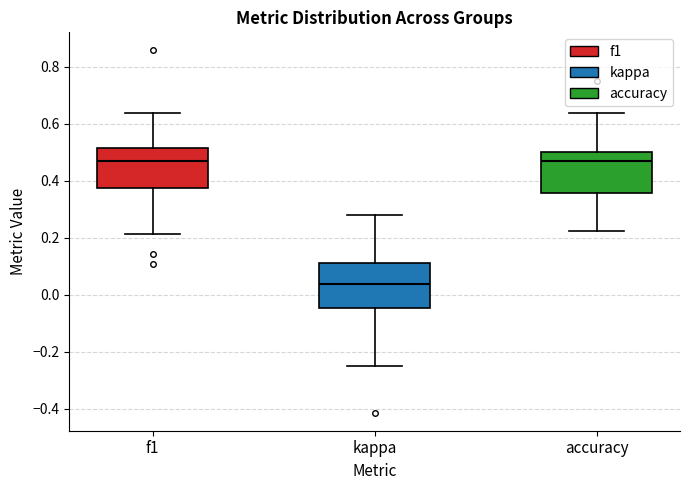

Reading left to right, transcribe this box plot: for each box, give where its median line is, the range the box spans, and where its two whiskers end, as read against the y-axis. The values are not printed on the chart, so give them approximately, as read against the axis.

f1: median 0.46, box 0.38 to 0.52, whiskers 0.22 to 0.64
kappa: median 0.04, box -0.04 to 0.12, whiskers -0.24 to 0.28
accuracy: median 0.48, box 0.36 to 0.50, whiskers 0.22 to 0.64